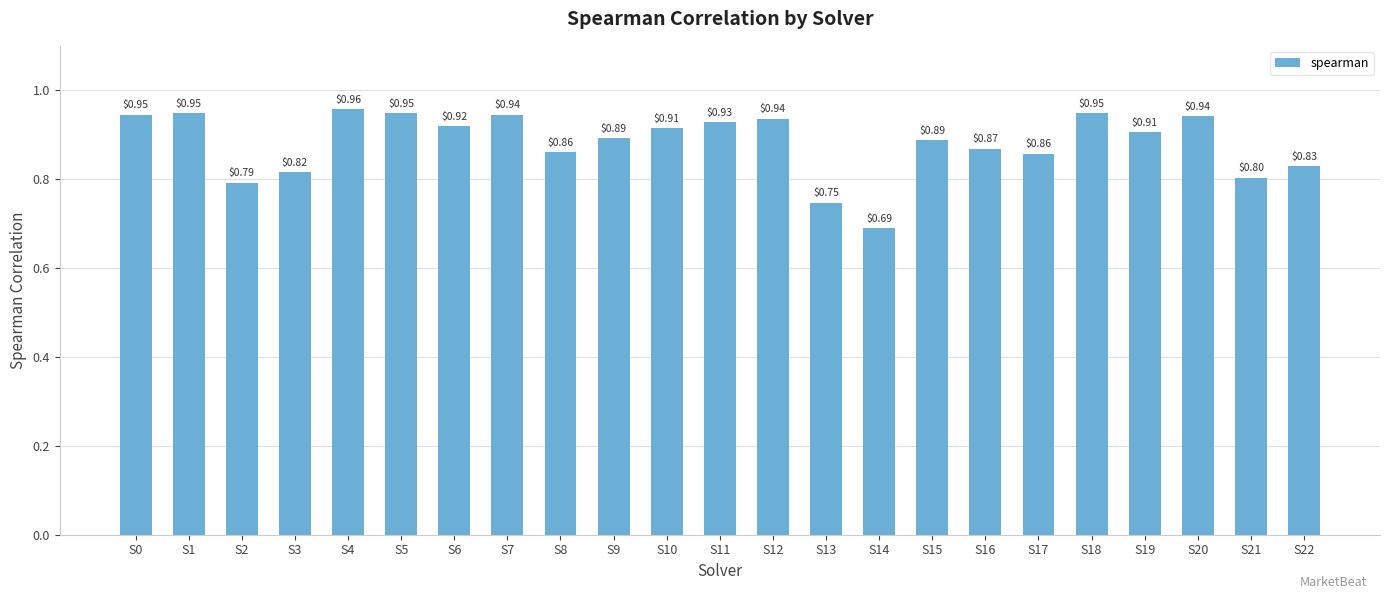

Is it true that the value at S14 is 1.0?

False